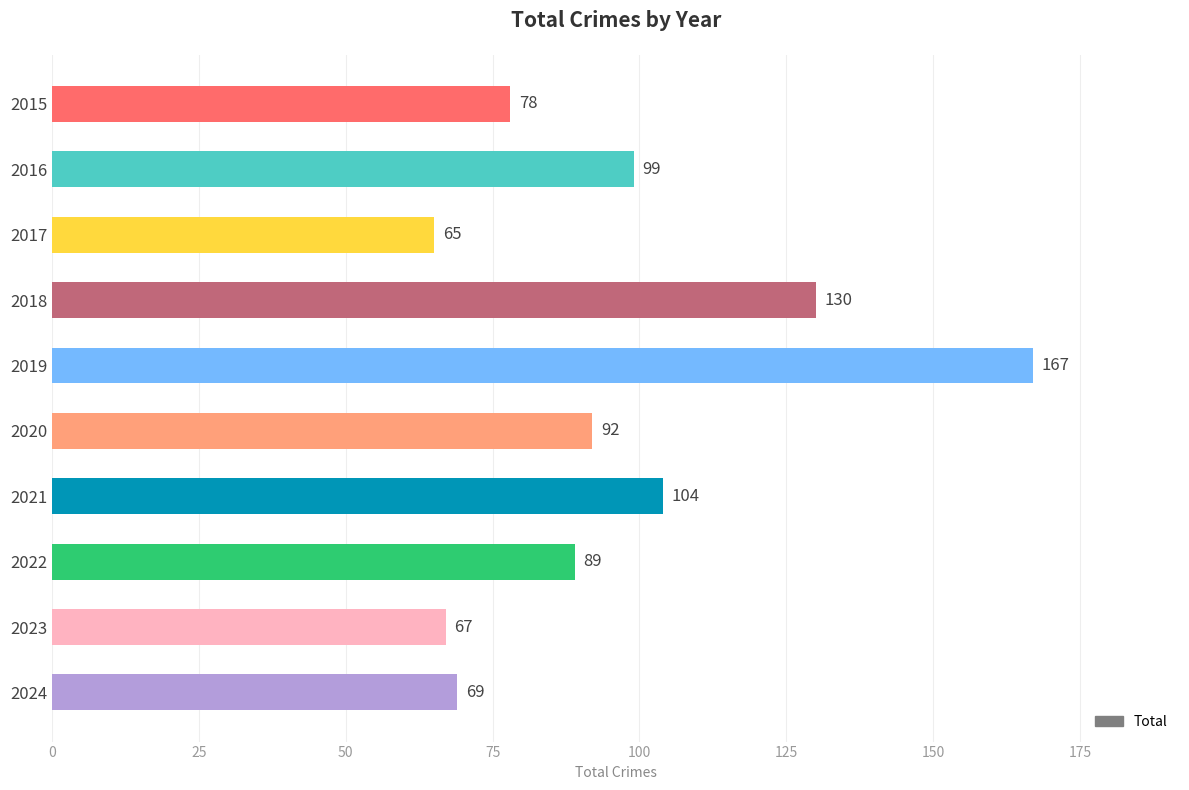

Reading top to bottom, extract all data points from this chart.

78	99	65	130	167	92	104	89	67	69